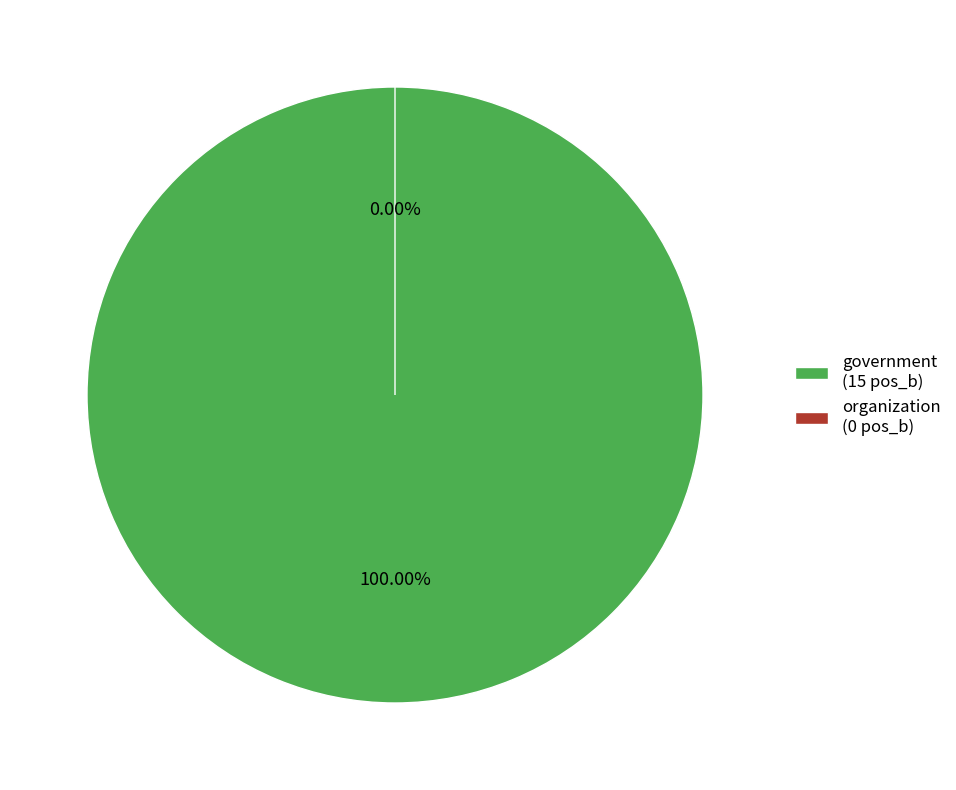

Which slice is the smallest?

organization